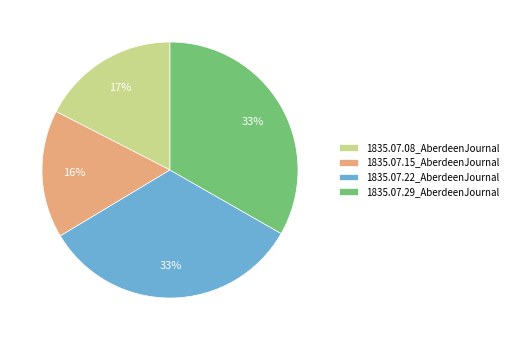

How many slices are in this pie chart?

4